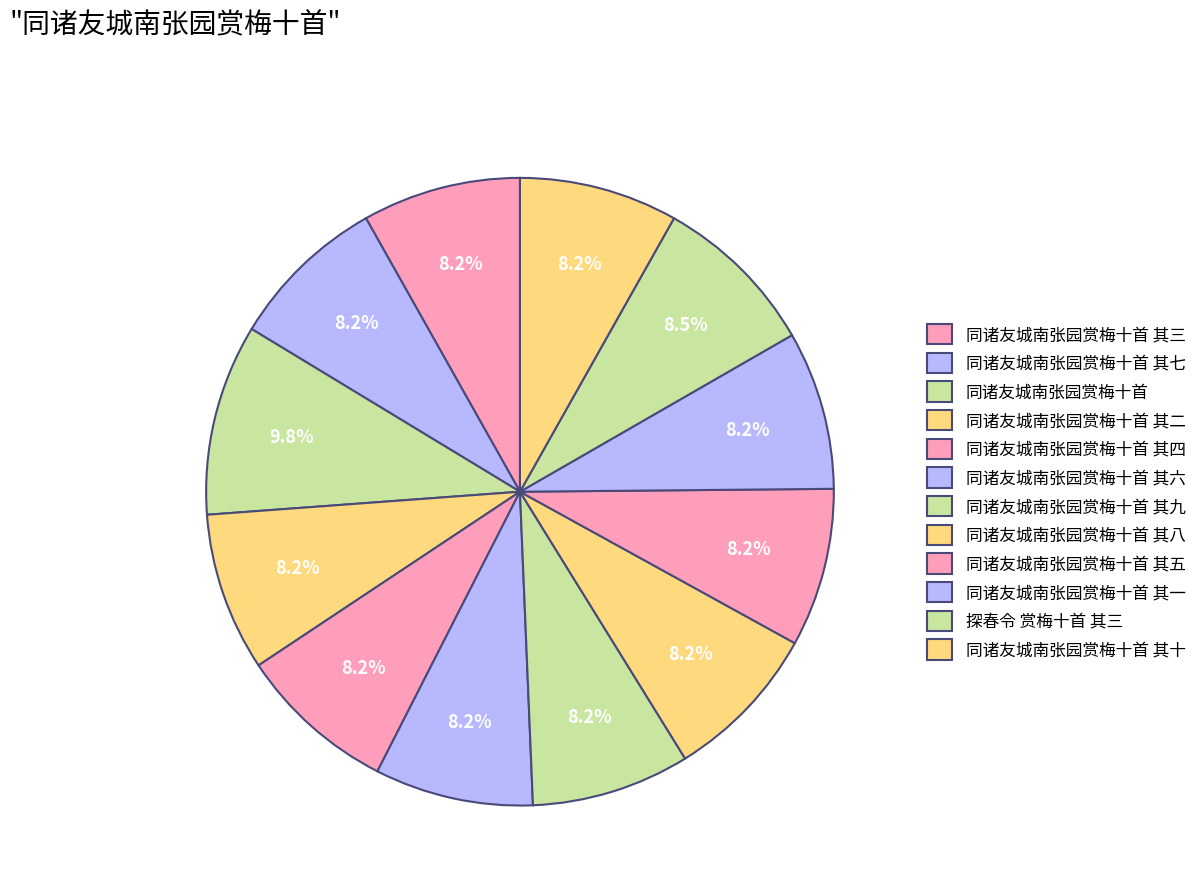

How many segments does this pie chart have?

12